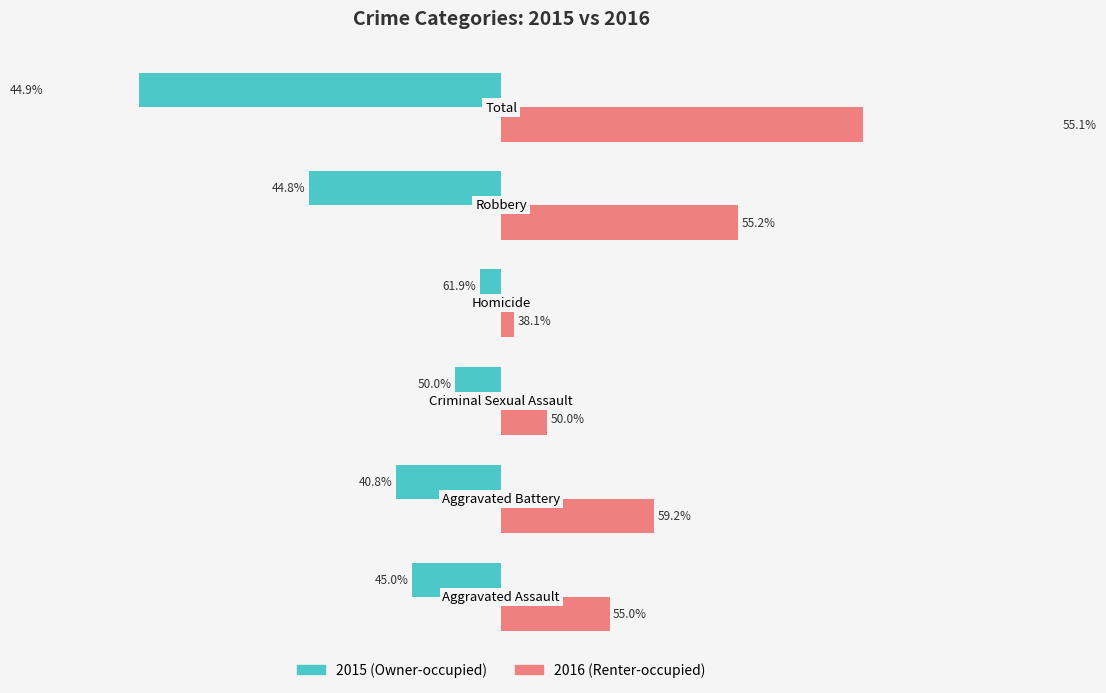

Which series has the largest total across all categories?

Renter-occupied